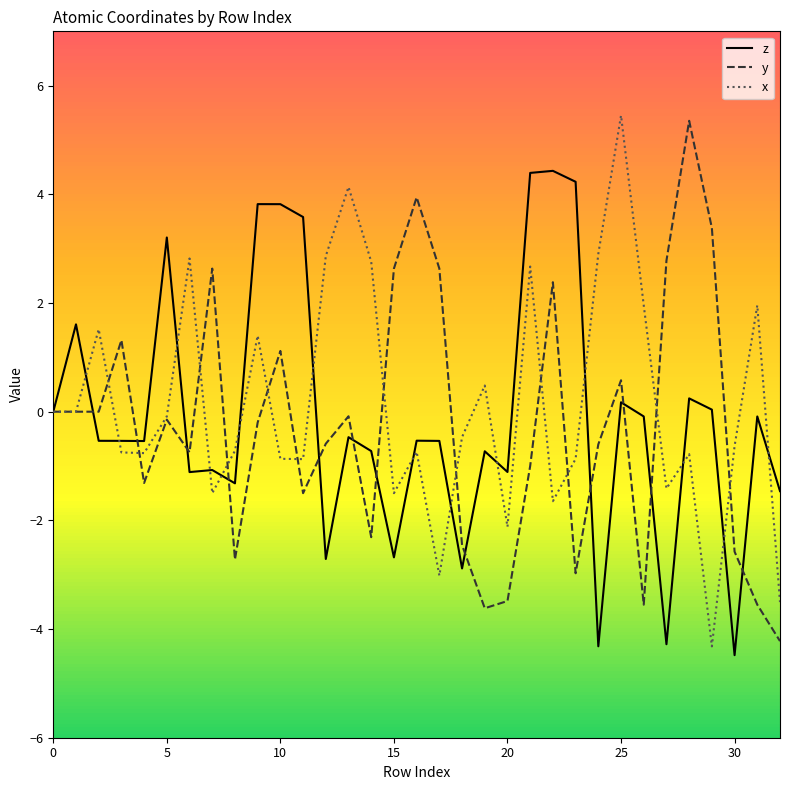

What is the maximum value shown in the chart?

5.5